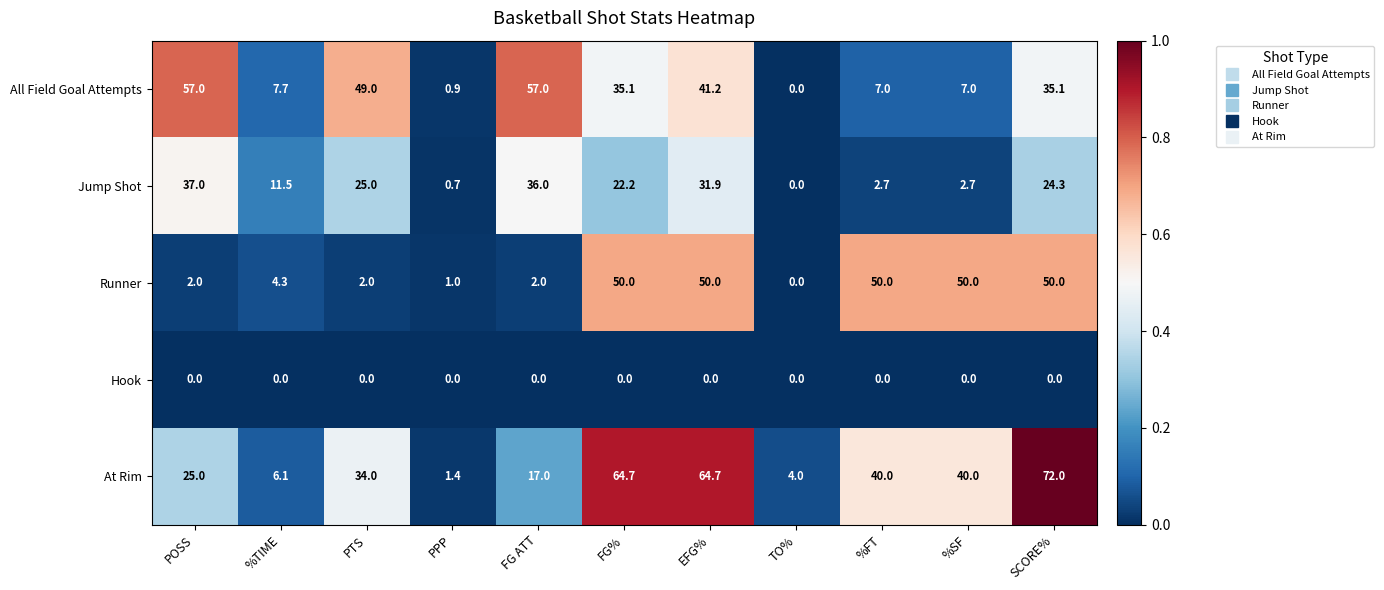

Is it true that Hook equals 0.0 at FG%?

True